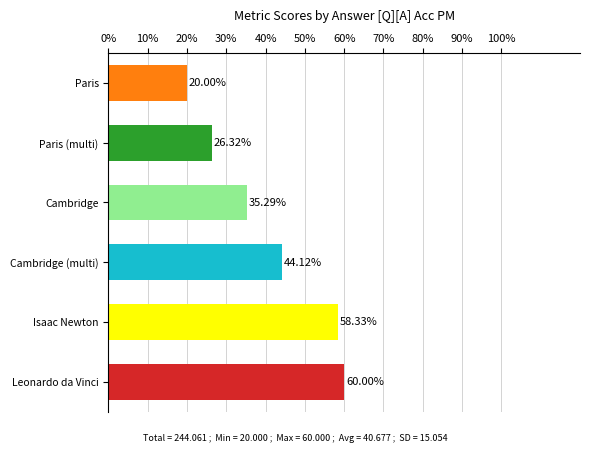

What is the average value?

40.7